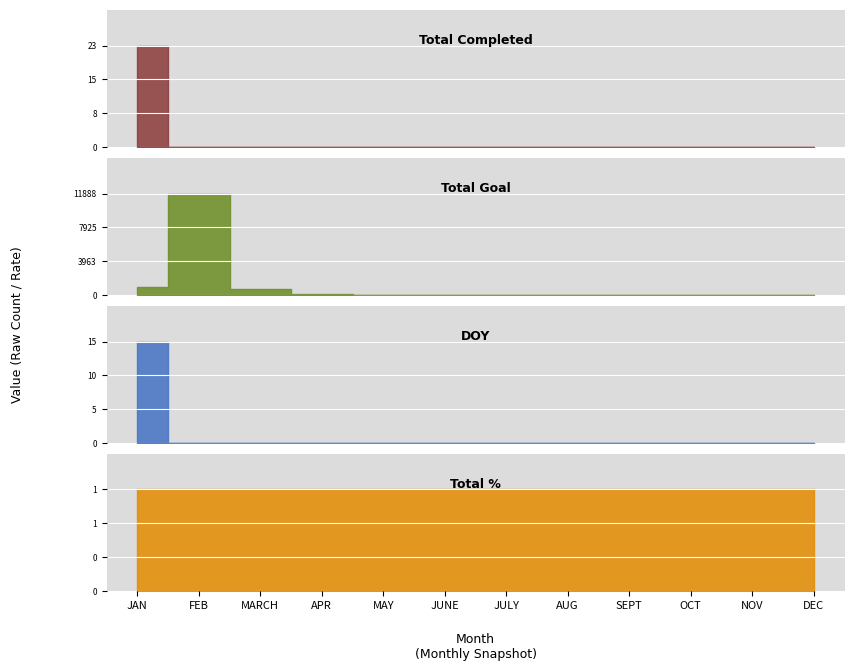

List the labels in order of Total Completed value, smallest first.

FEB, MARCH, APR, MAY, JUNE, JULY, AUG, SEPT, OCT, NOV, DEC, JAN